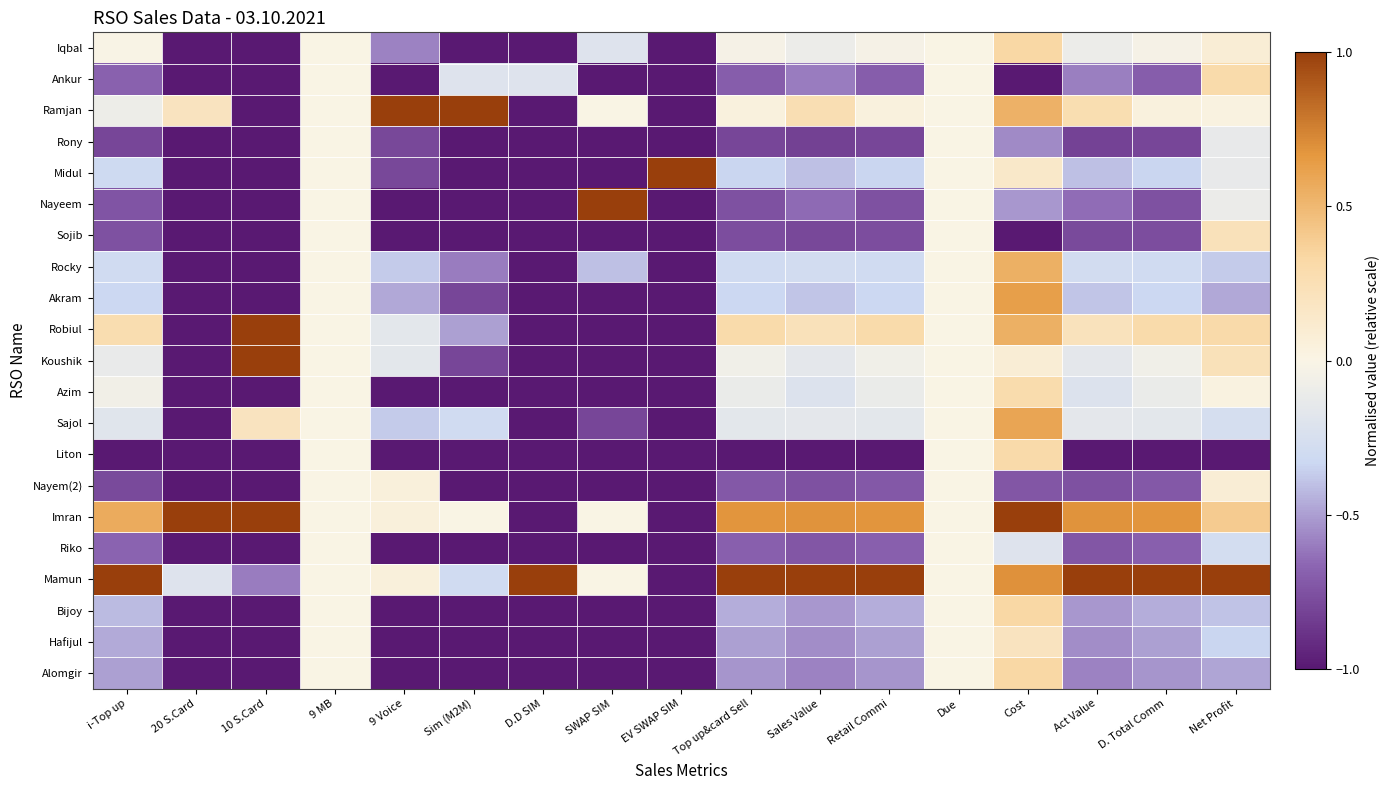

Between 10 S.Card and Due, which is larger?

Due